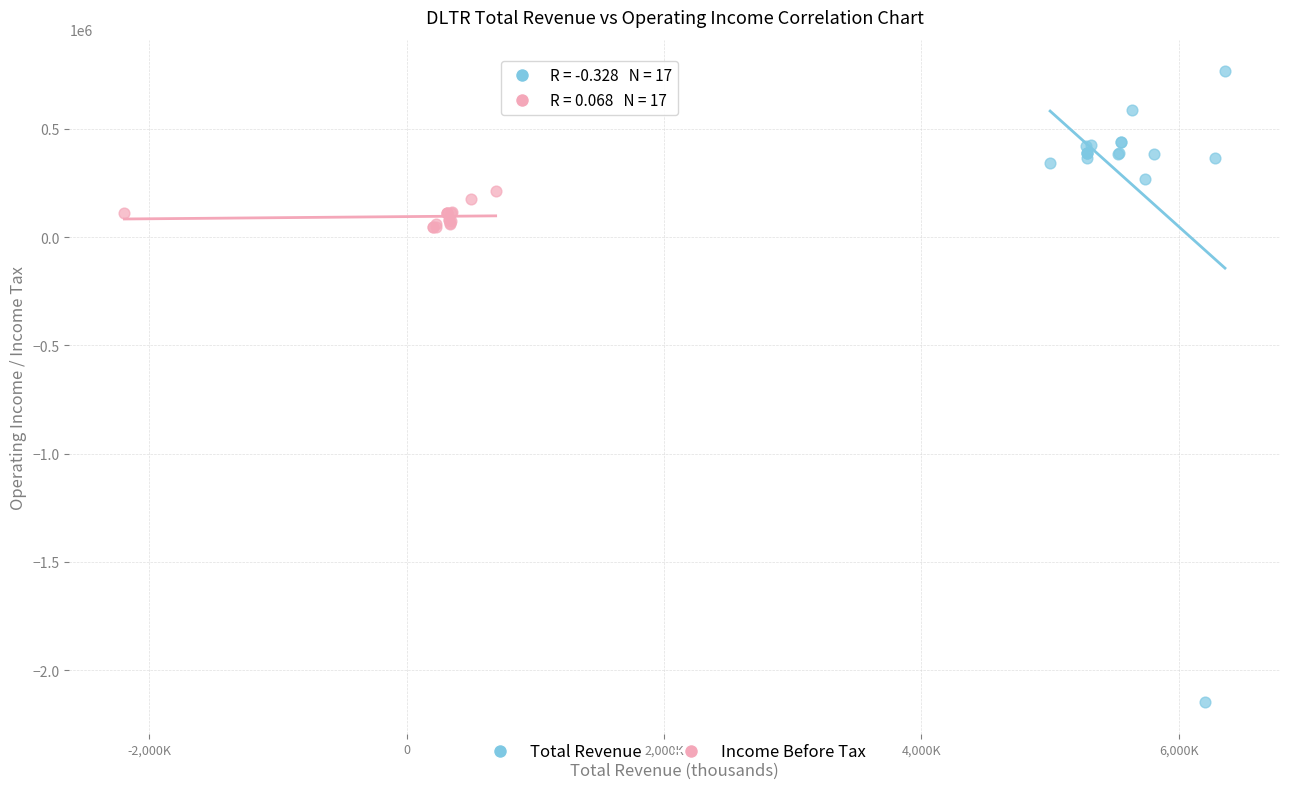

Which series contains the lowest Y value?

Total Revenue